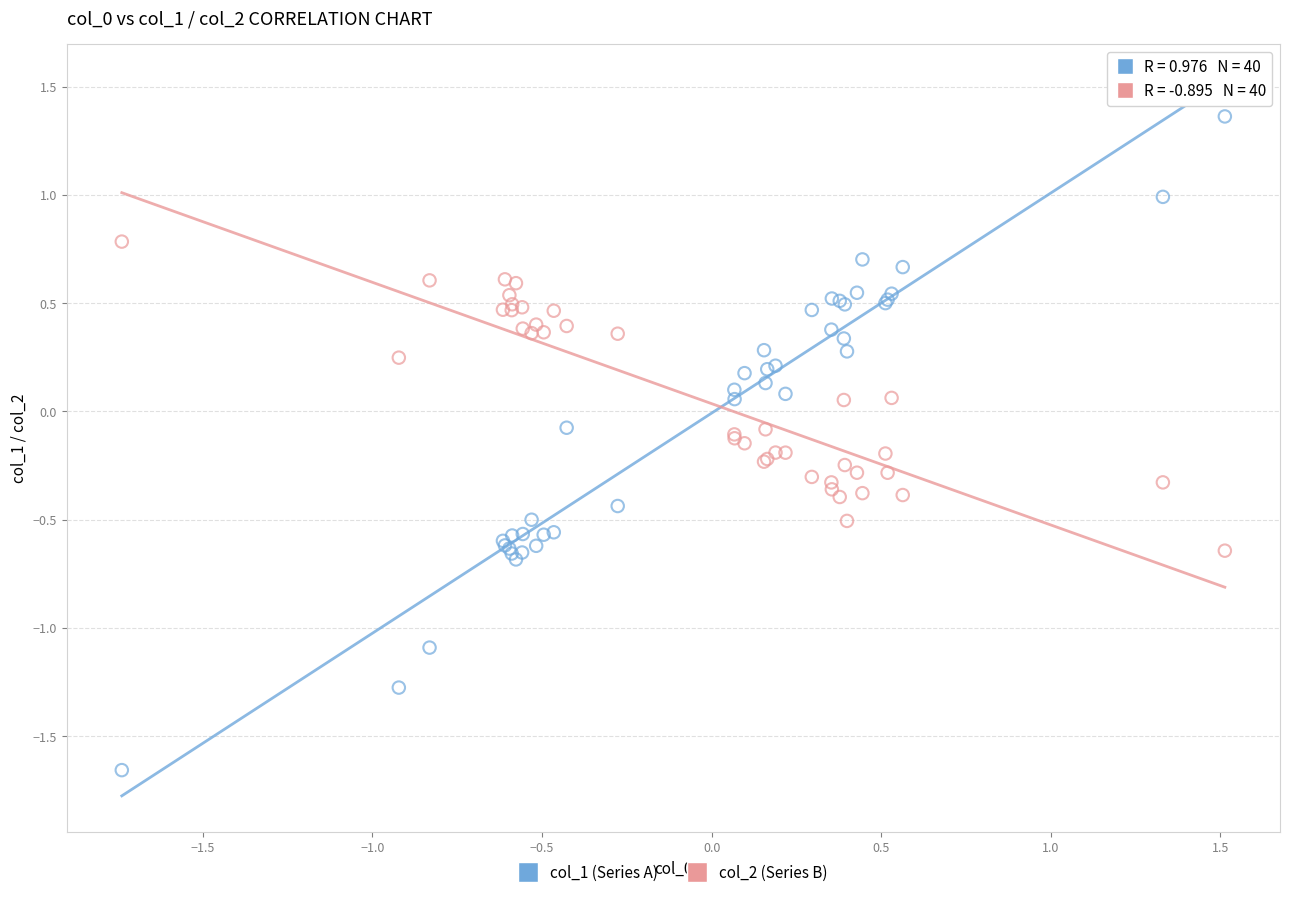

Which series has the largest Y range (max minus min)?

col_1 (Series A)